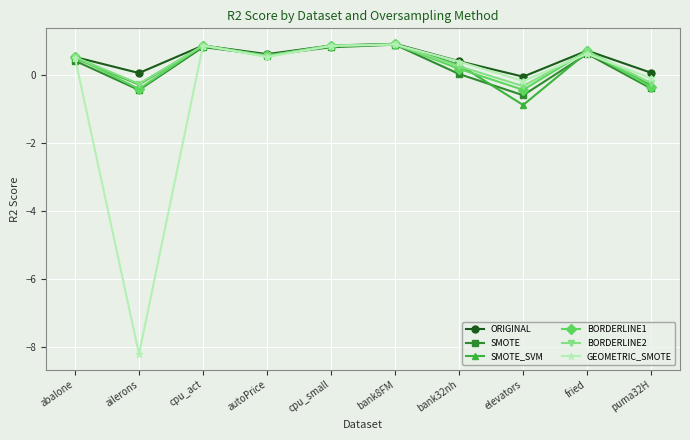

How many values in the SMOTE_SVM series exceed 0?

7